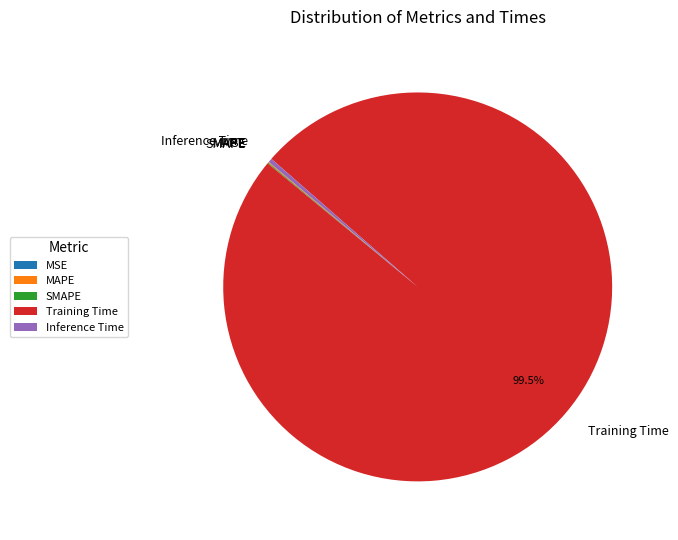

Which category has the biggest portion of the pie?

Training Time